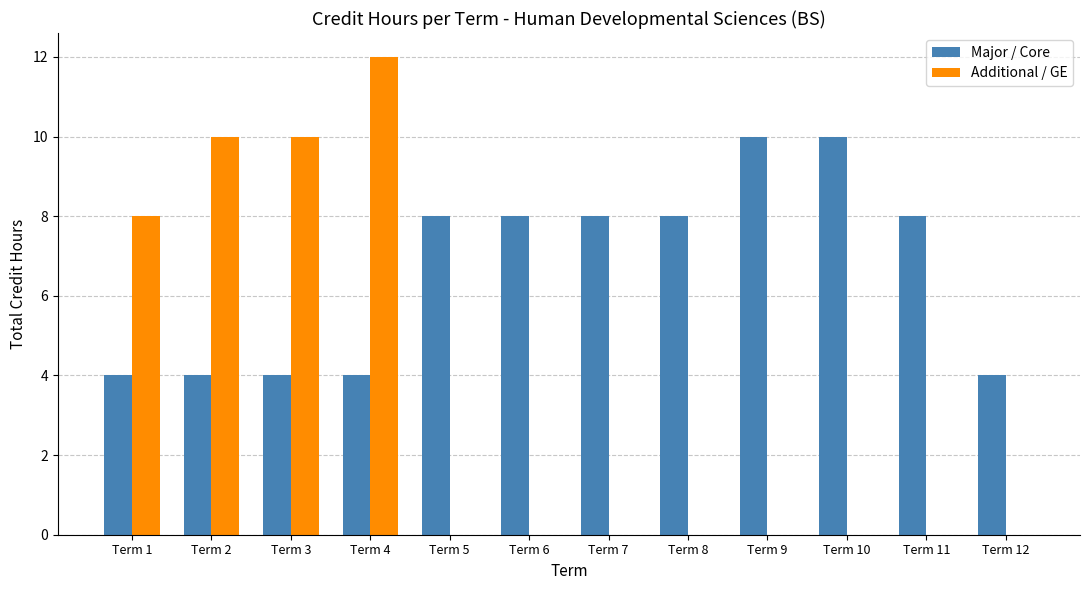

What is the sum of all Major / Core values?

80